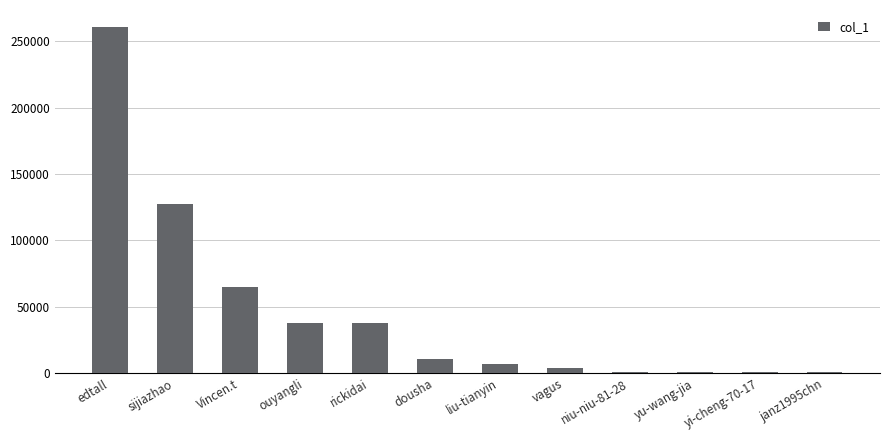

At which label does the data first exceed 10480?

edtall